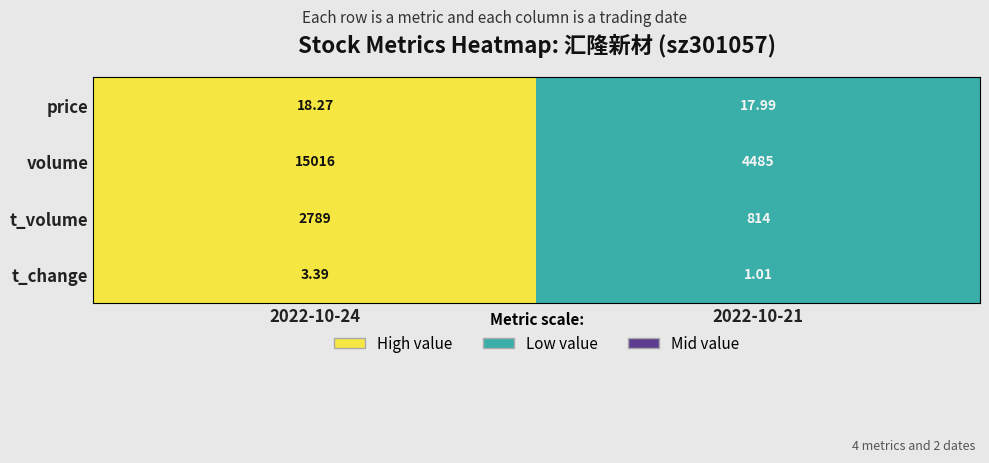

At 2022-10-21, list the series in order from smallest to largest.

t_change, price, t_volume, volume